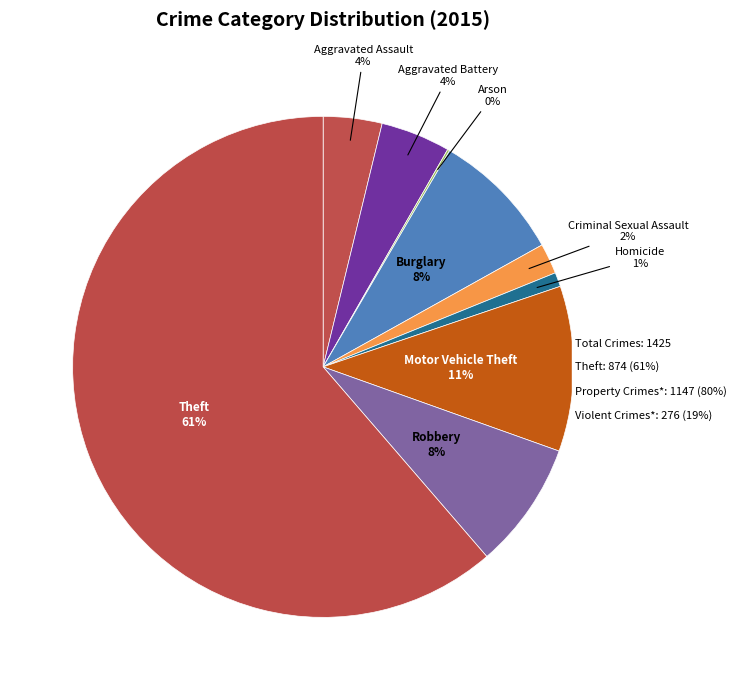

Which slice is the largest?

Theft